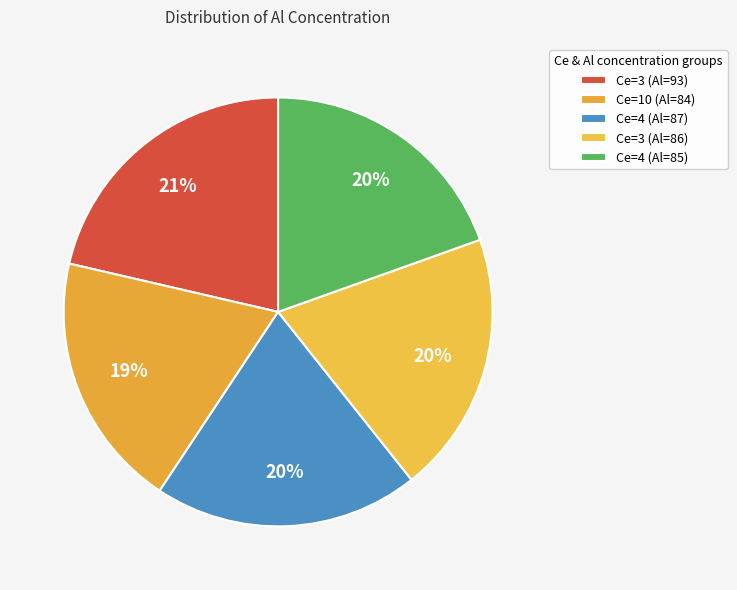

Is there any slice that represents more than half of the pie?

No